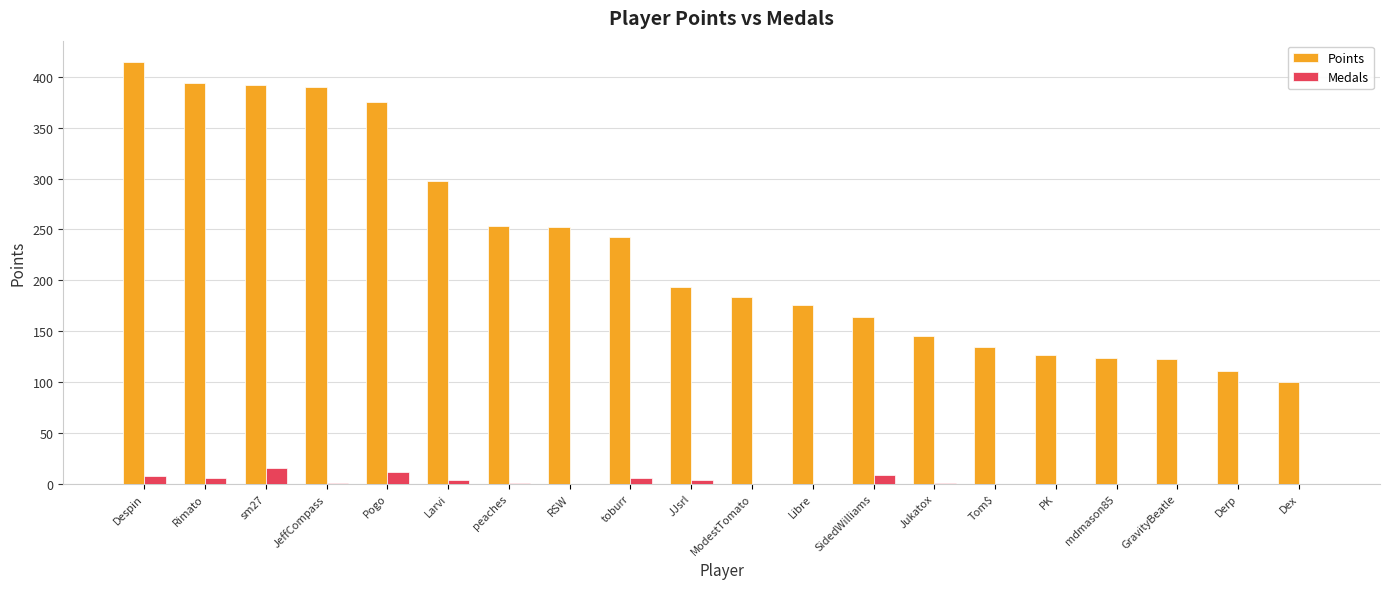

At which label does Points reach its peak?

Despin